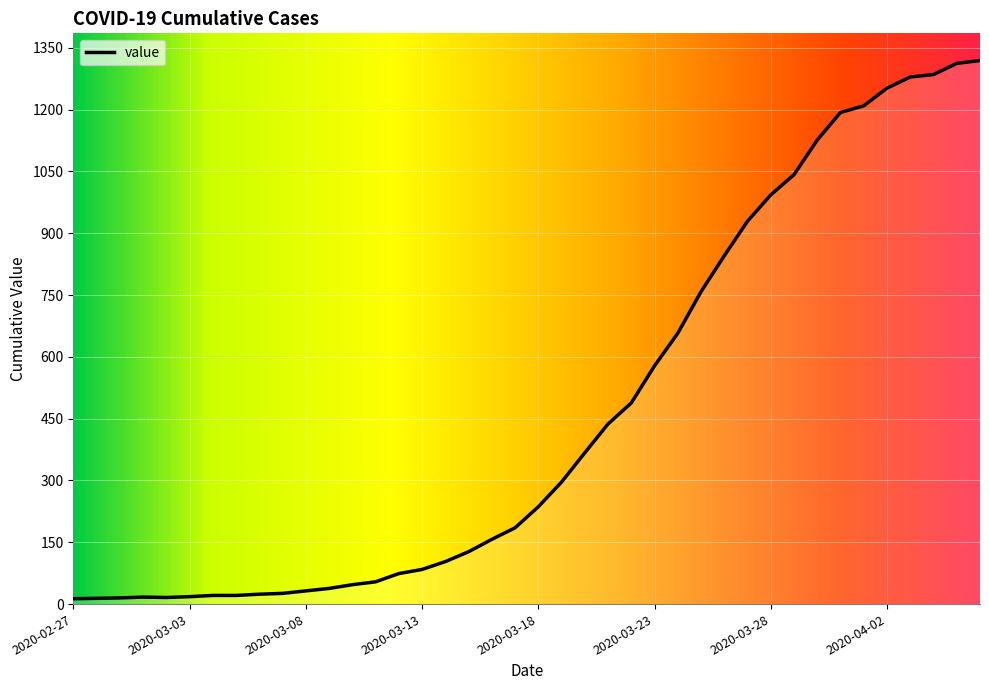

What is the difference between the second highest and second lowest values?

1298